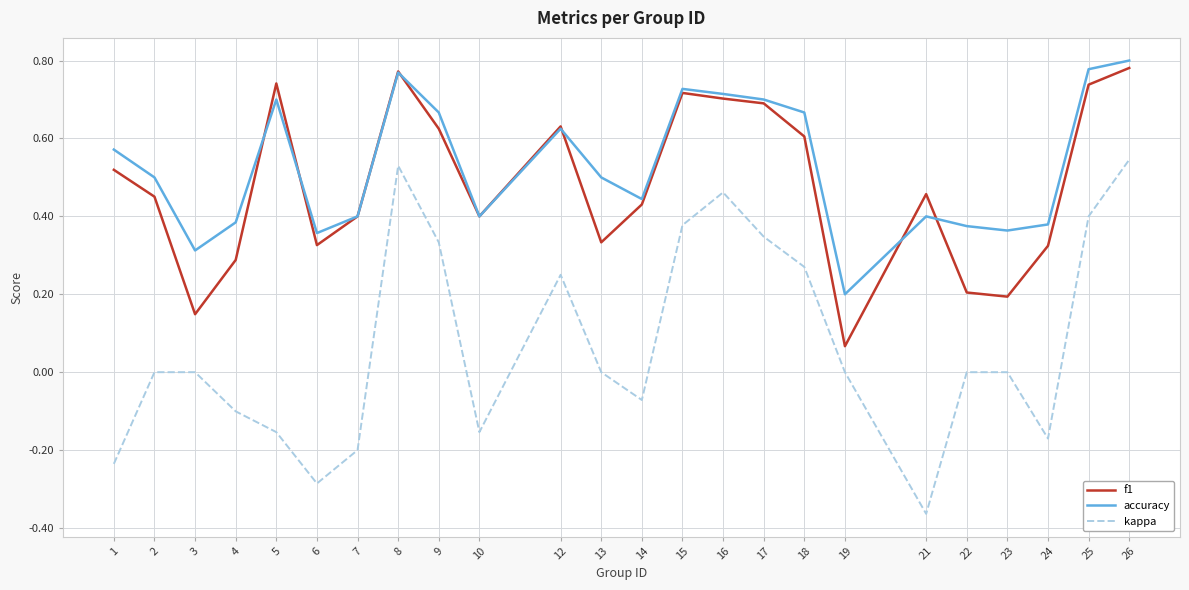

Is it true that accuracy equals 0.1 at 18?

False